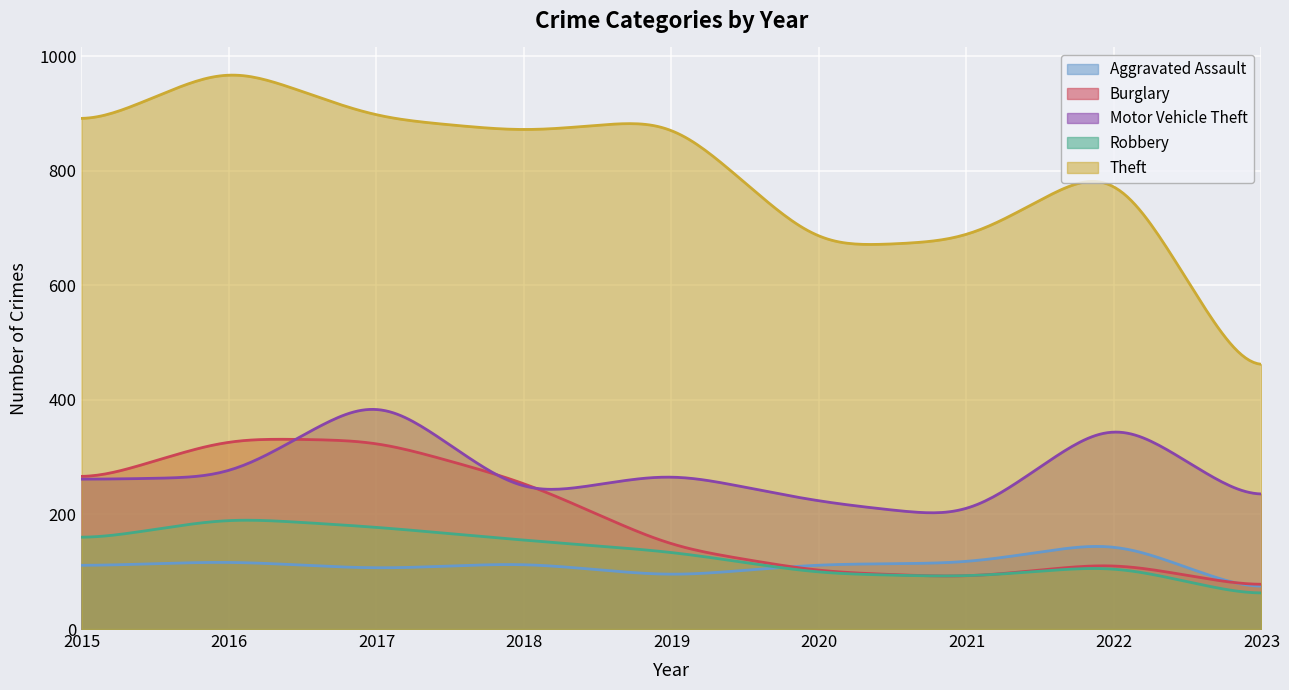

Which series has the largest total across all categories?

Theft